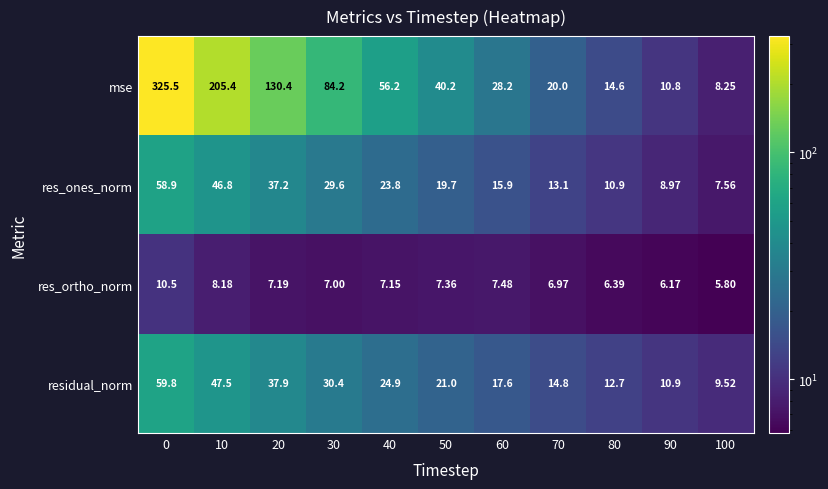

Which series changed the most between 0 and 70?

mse